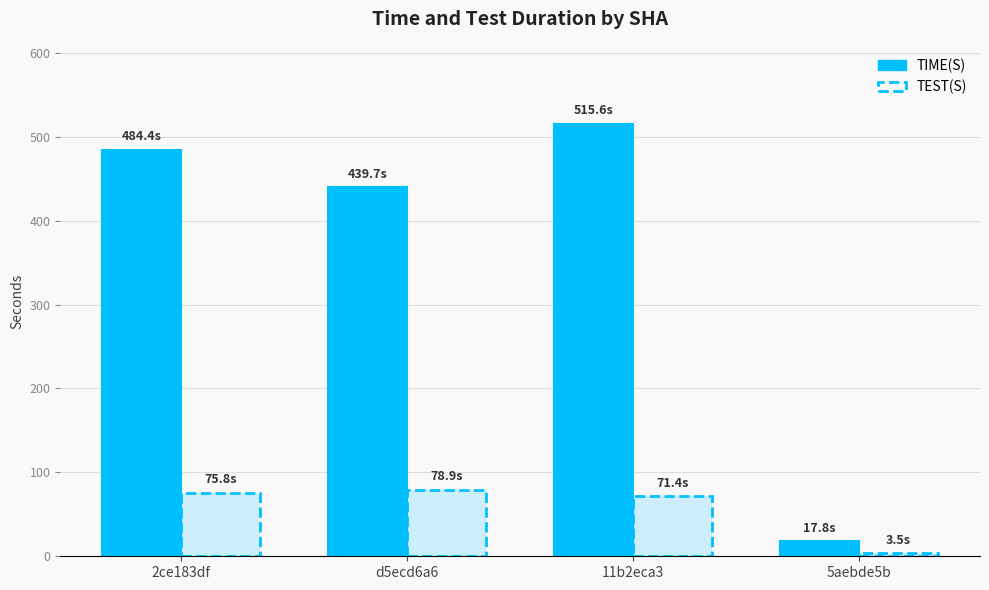

Rank the series by their maximum value, from highest to lowest.

TIME(S), TEST(S)